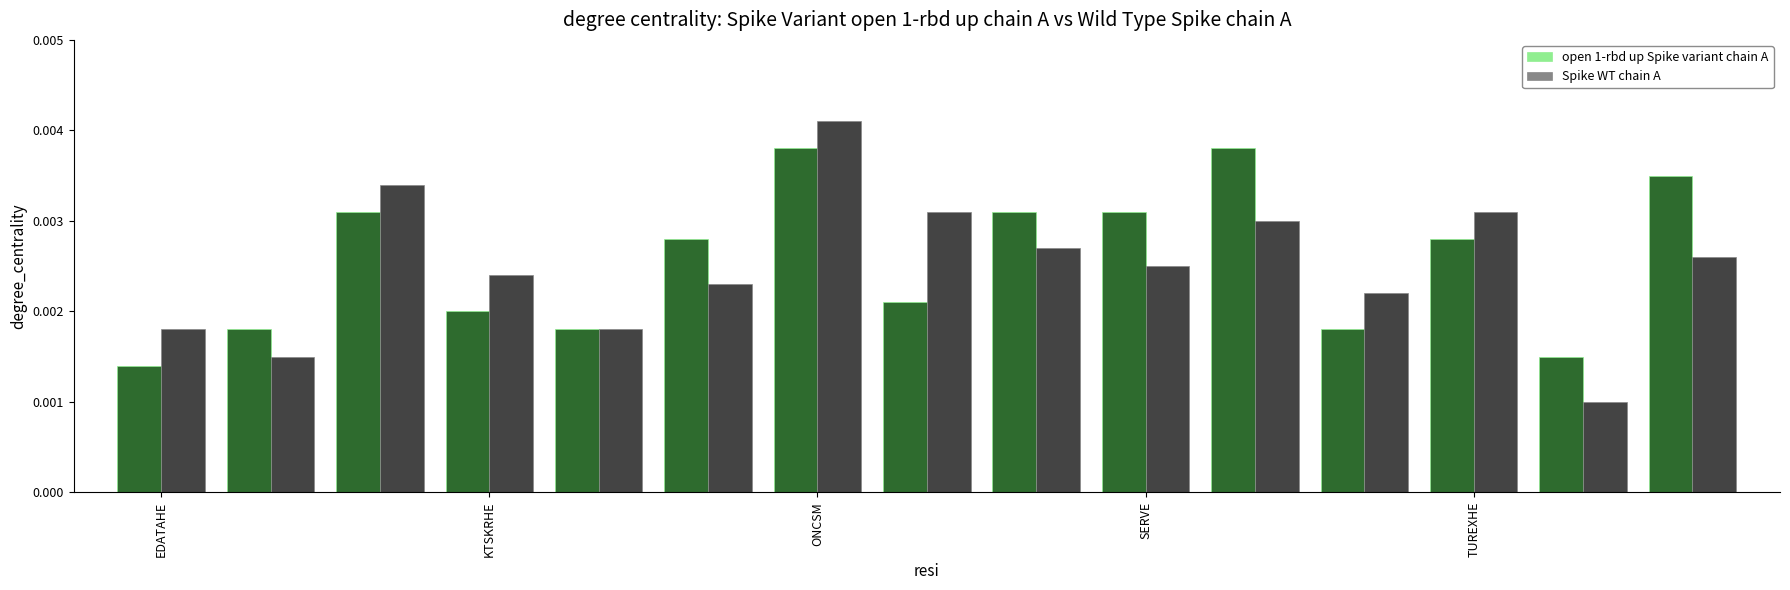

What are all the series names shown in the legend?

open 1-rbd up Spike variant chain A, Spike WT chain A